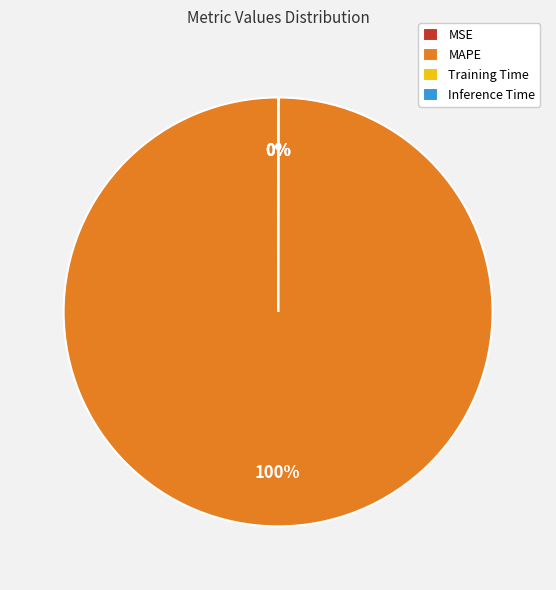

Is there a majority slice in this chart?

Yes